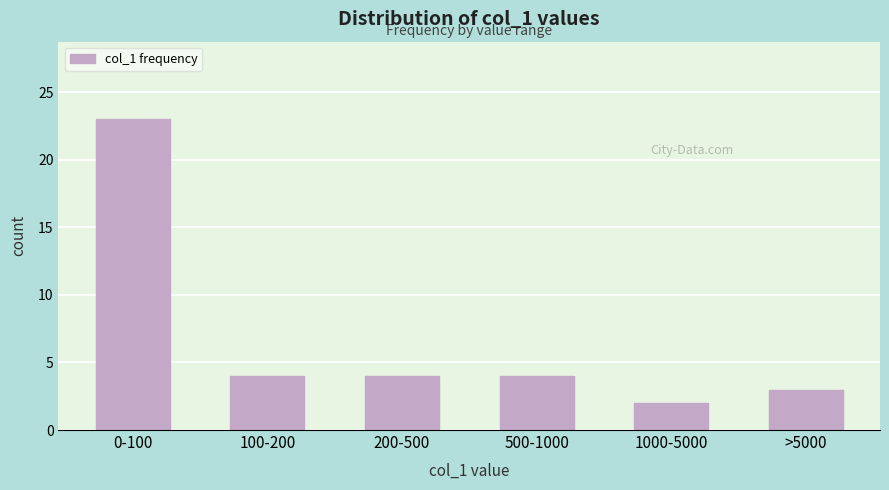

Reading left to right, extract all data points from this chart.

0-100=23	100-200=4	200-500=4	500-1000=4	1000-5000=2	>5000=3